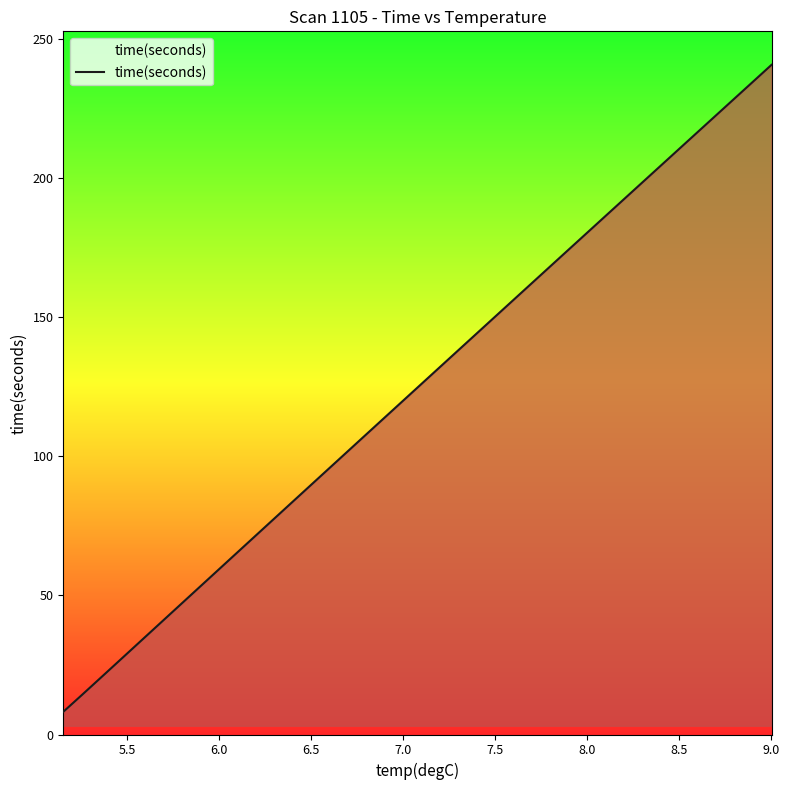

How many lines are shown in the chart?

1